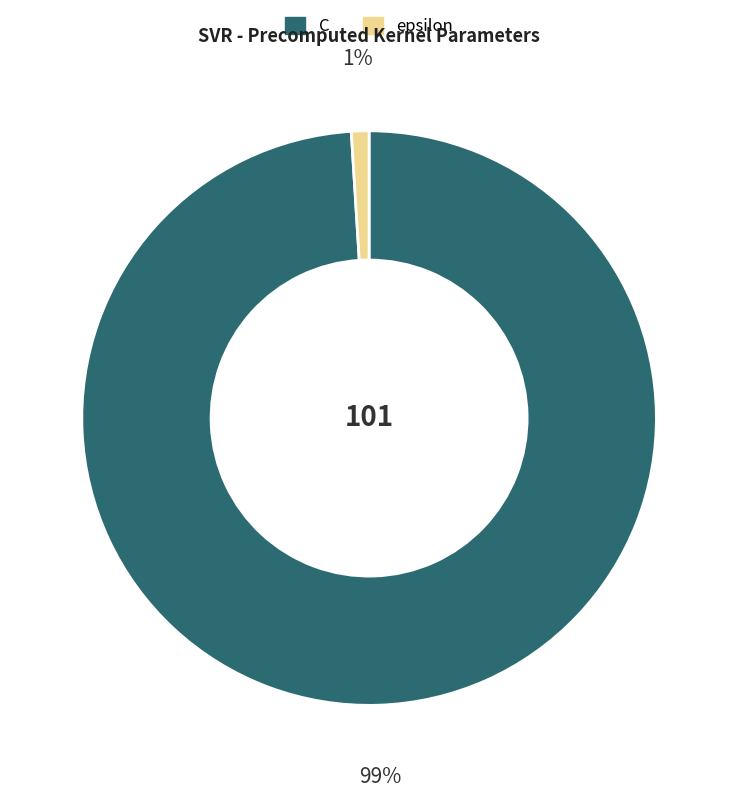

Count the number of slices in the pie.

2